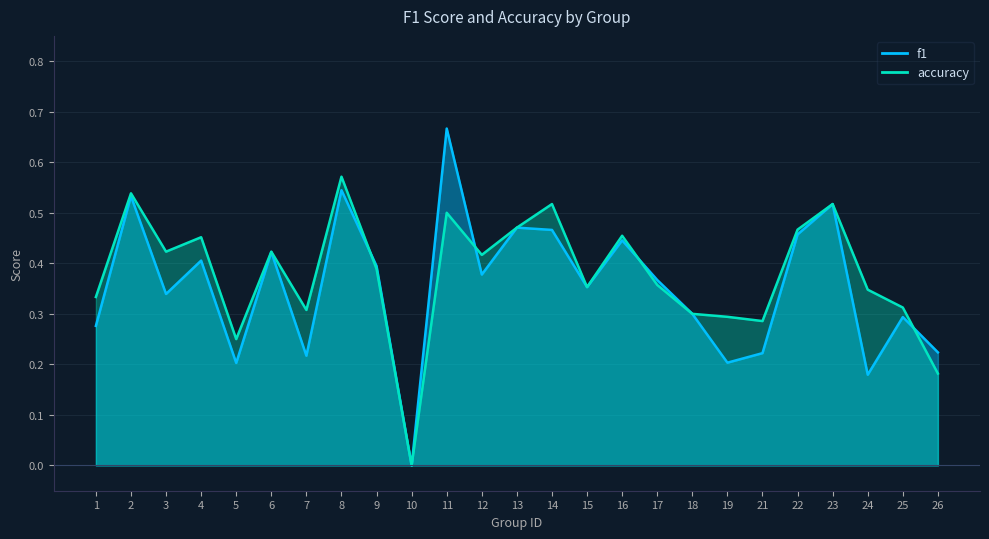

Reading left to right, list all the values displayed in this chart.

f1: 0.3	0.5	0.3	0.4	0.2	0.4	0.2	0.5	0.4	0.0	0.7	0.4	0.5	0.5	0.4	0.4	0.4	0.3	0.2	0.2	0.5	0.5	0.2	0.3	0.2
accuracy: 0.3	0.5	0.4	0.5	0.2	0.4	0.3	0.6	0.4	0.0	0.5	0.4	0.5	0.5	0.4	0.5	0.4	0.3	0.3	0.3	0.5	0.5	0.3	0.3	0.2